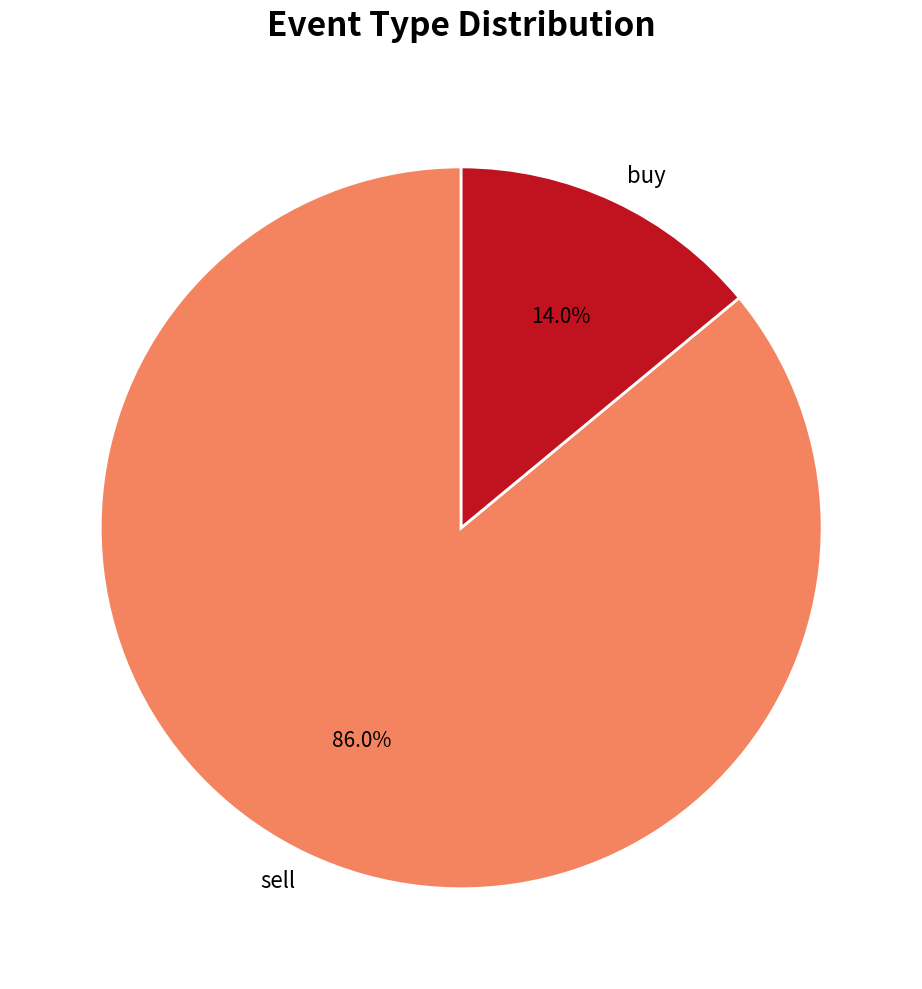

What is the majority slice?

sell